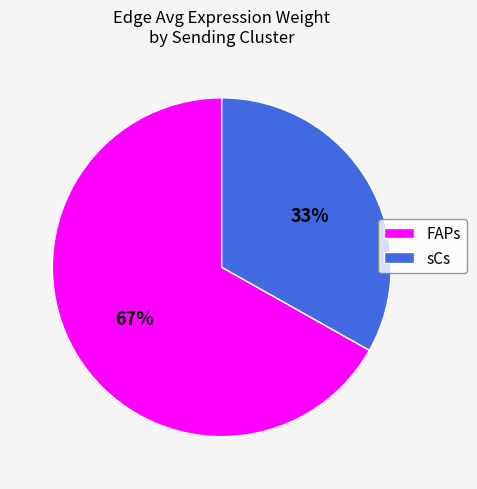

Which slice represents more than half of the pie?

FAPs